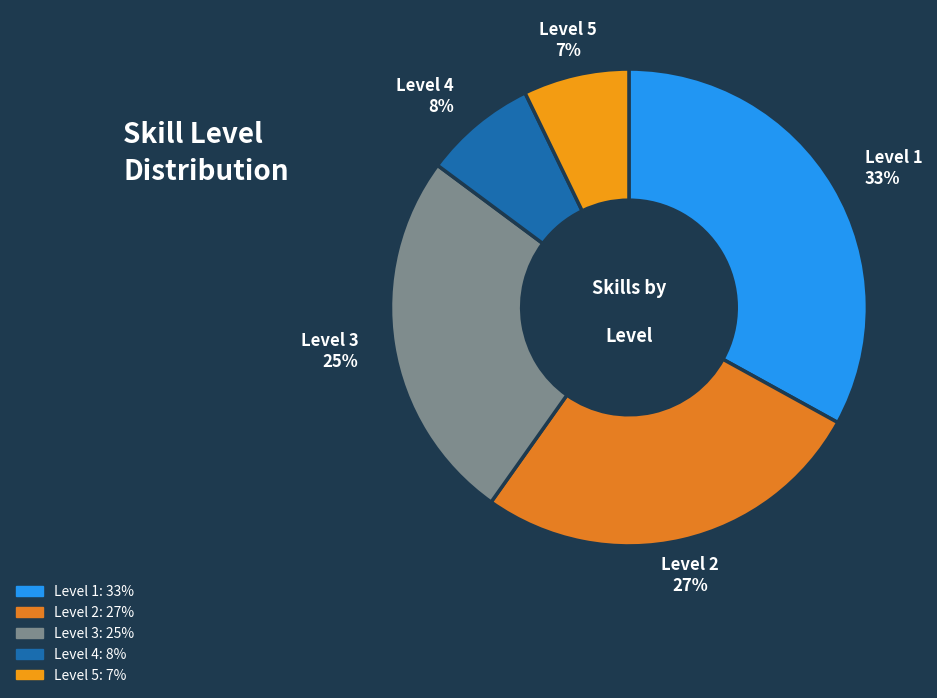

Is it true that Level 5 is 7% of the pie?

True